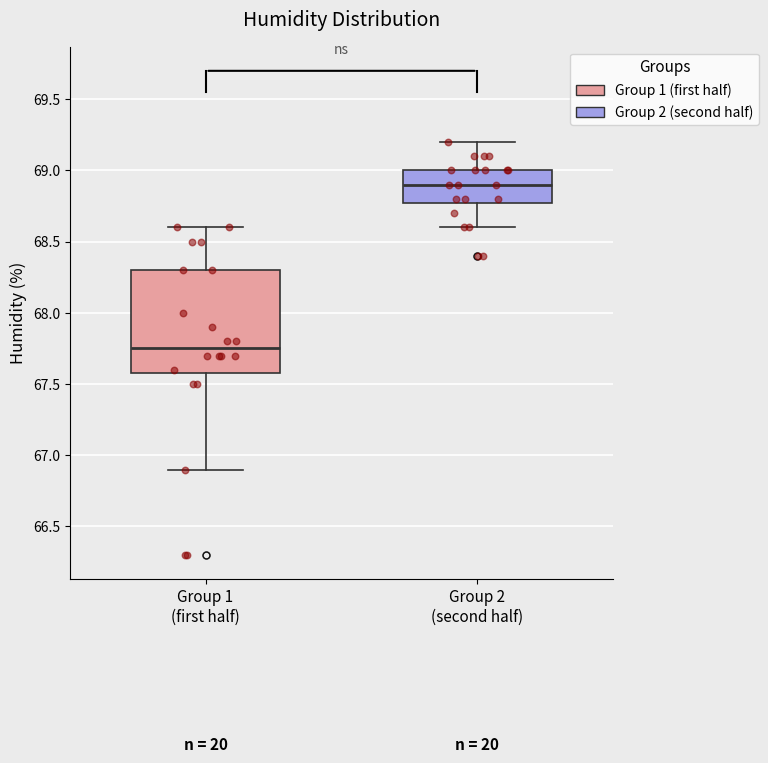

Which box has the highest median line?

Group 2 (second half)